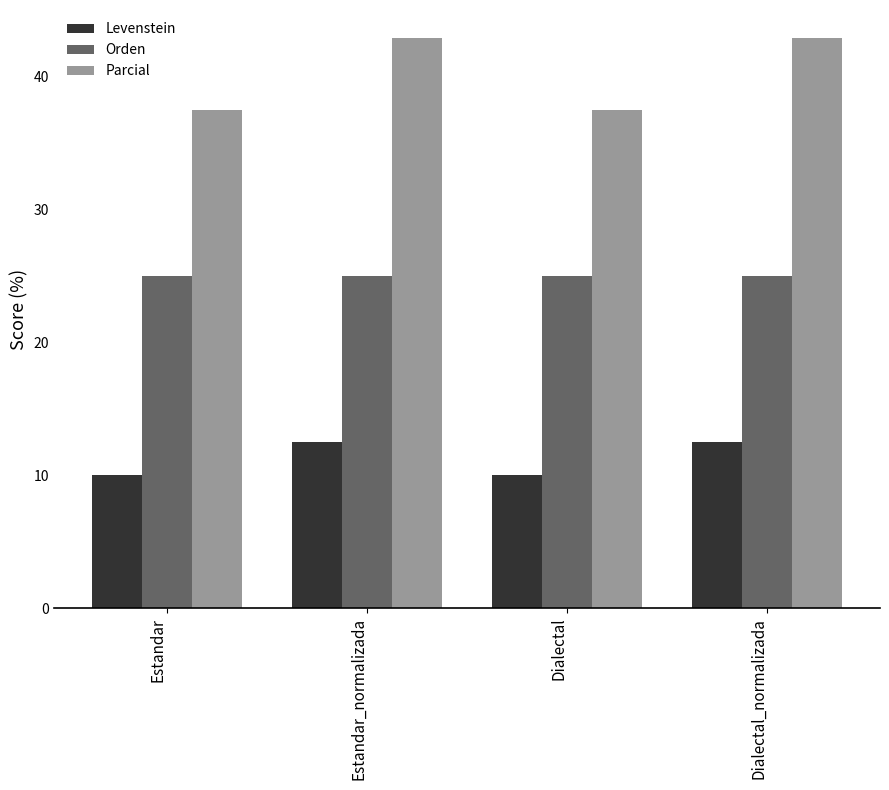

The Parcial series shows 37.5 at Dialectal. True or false?

True